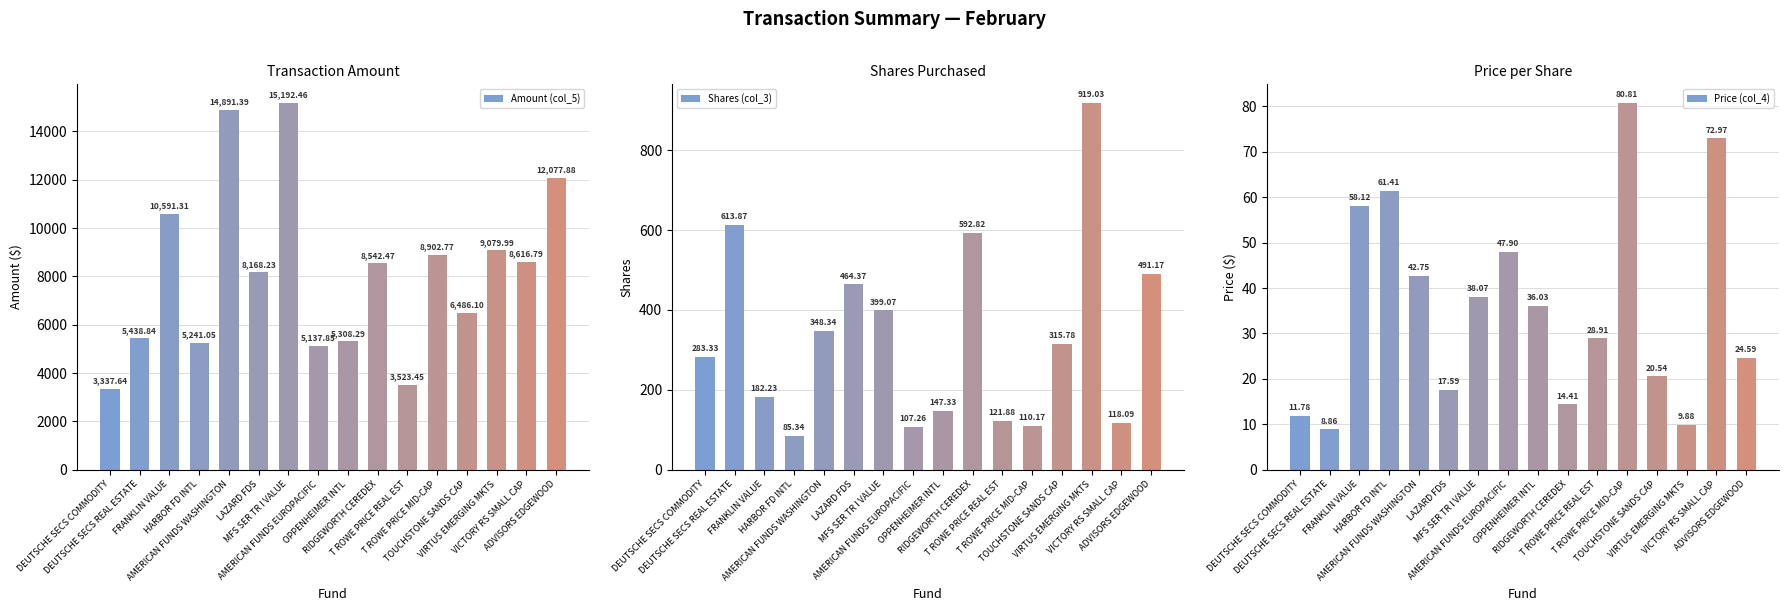

What is the difference between the second highest and minimum values in the Shares (col_3) series?

528.5